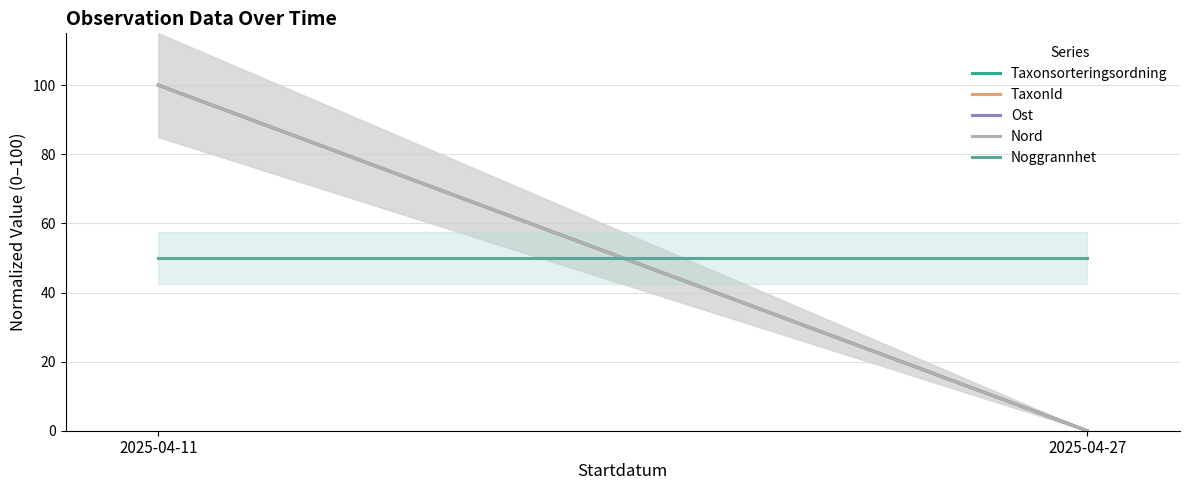

How many categories are shown in the chart?

2